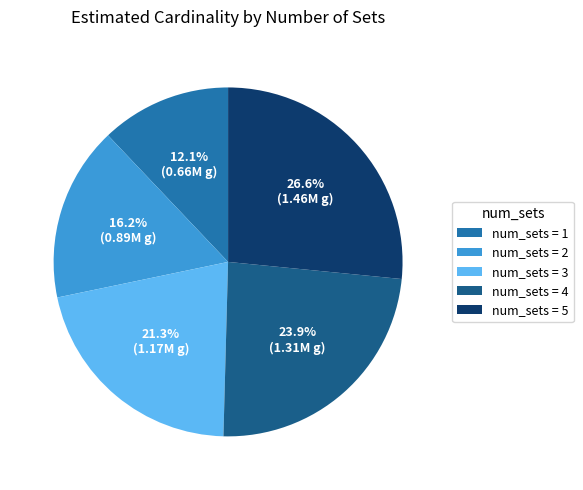

What is the ratio of the value at num_sets = 4 to the value at num_sets = 2?

1.5